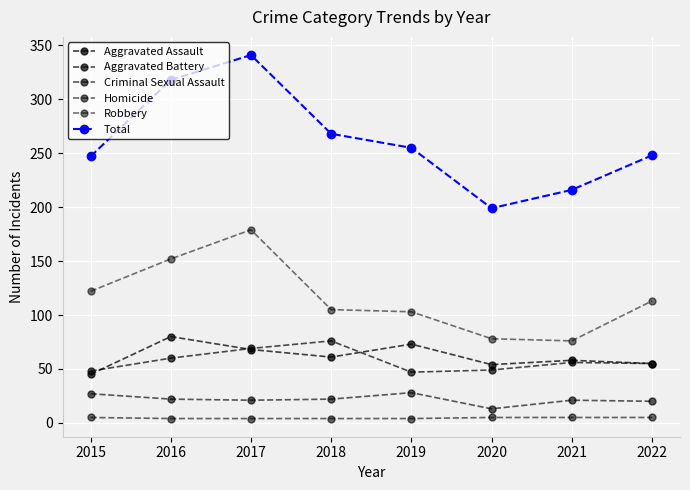

Reading right to left, extract all data points from this chart.

Aggravated Assault: 55	58	54	73	61	68	80	45
Aggravated Battery: 55	56	49	47	76	69	60	48
Criminal Sexual Assault: 20	21	13	28	22	21	22	27
Homicide: 5	5	5	4	4	4	4	5
Robbery: 113	76	78	103	105	179	152	122
Total: 248	216	199	255	268	341	318	247